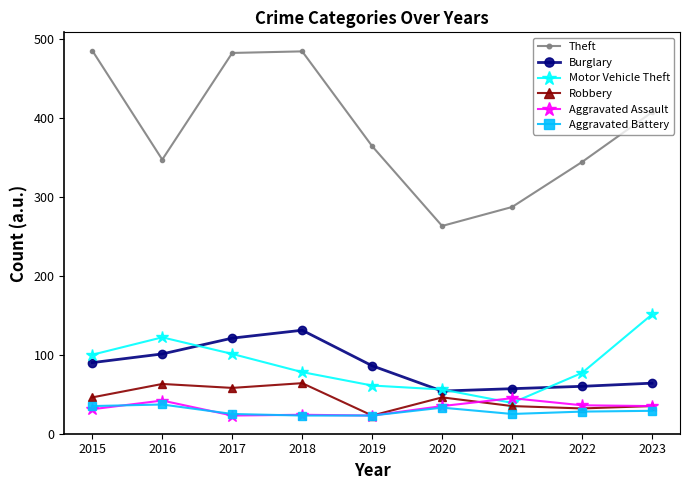

What is the minimum value for Theft?

263